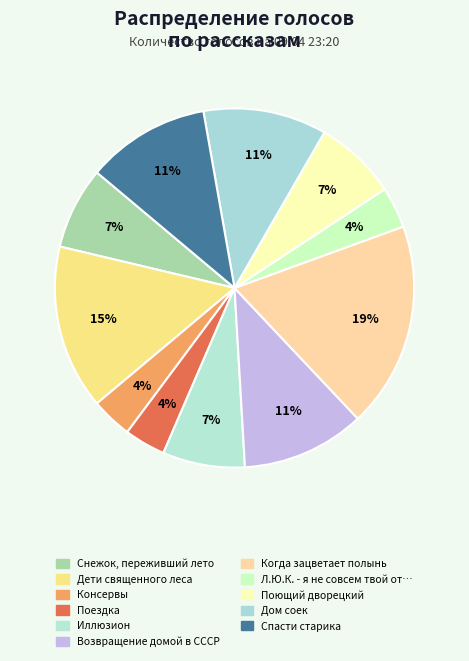

What is the largest slice in the pie chart?

Когда зацветает полынь